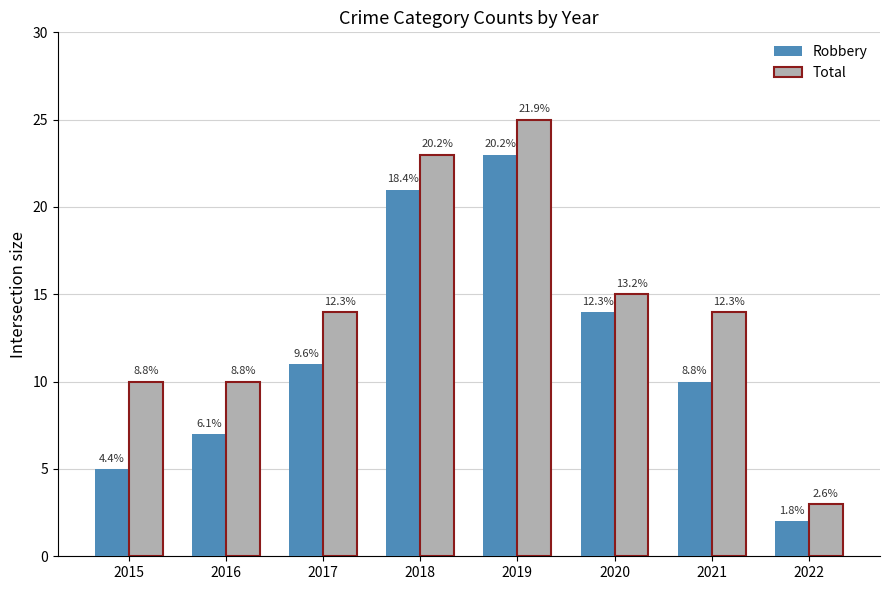

Which series changed the most between 2018 and 2022?

Total